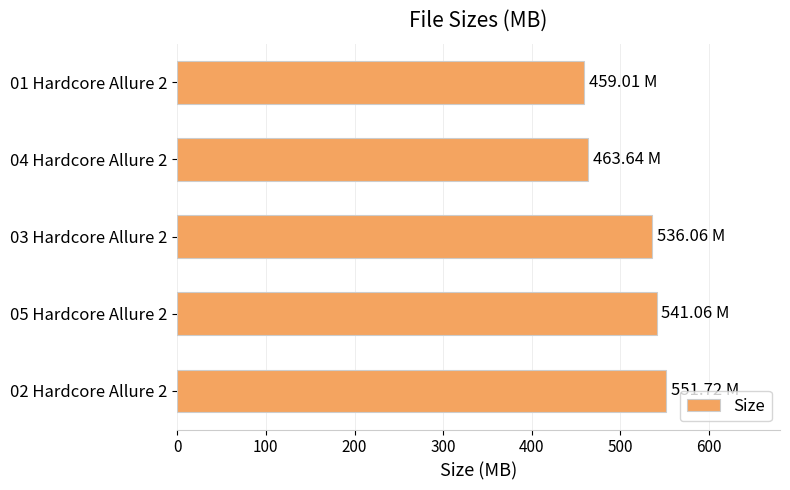

What is the ratio of the value at 01 Hardcore Allure 2 to the value at 02 Hardcore Allure 2?

0.8